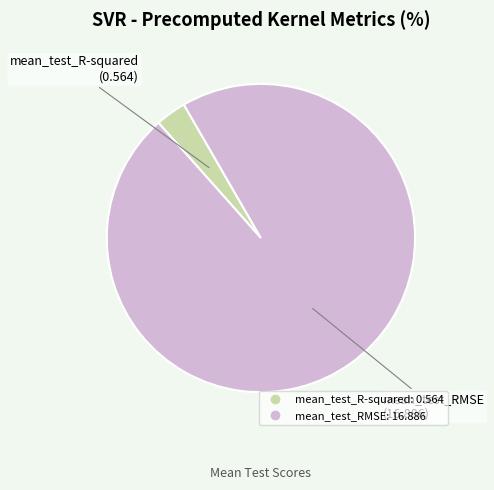

Which has a higher value, mean_test_RMSE or mean_test_R-squared?

mean_test_RMSE